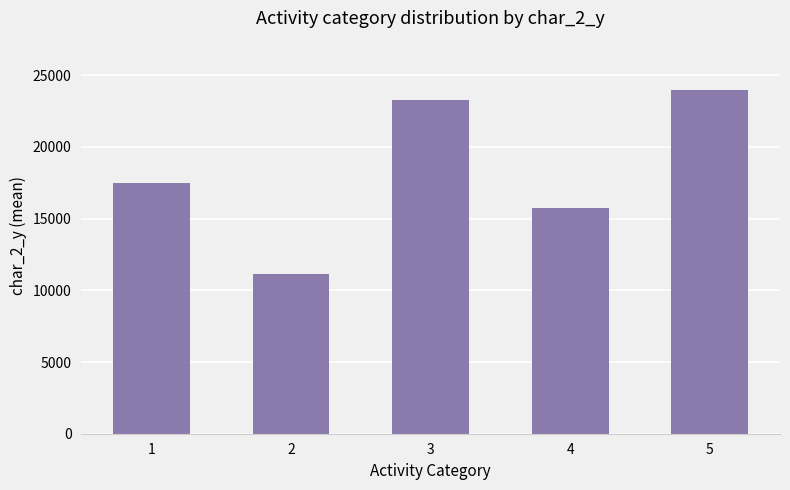

Are the bars grouped side by side (vs. stacked)?

No